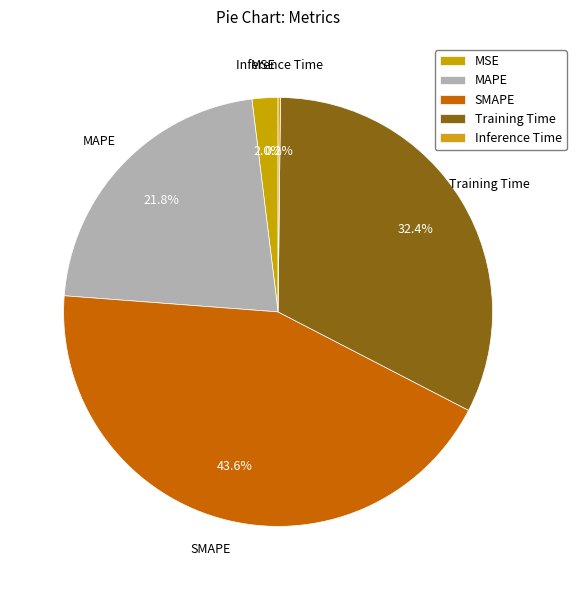

True or false: MAPE accounts for 13% of the total.

False